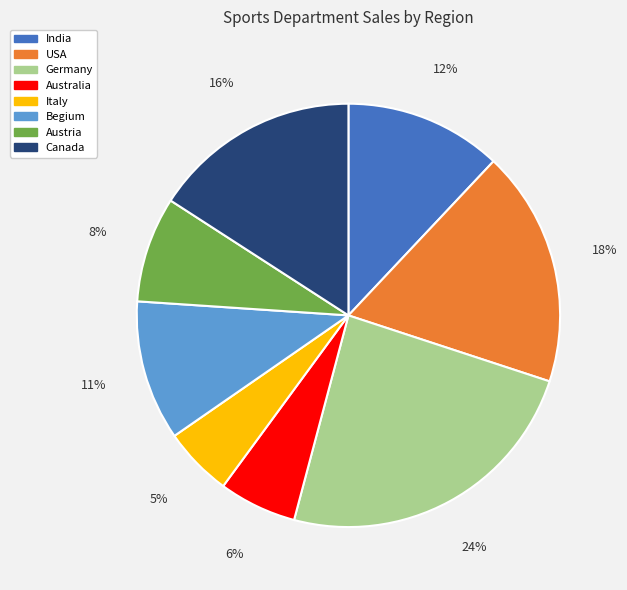

How many segments does this pie chart have?

8